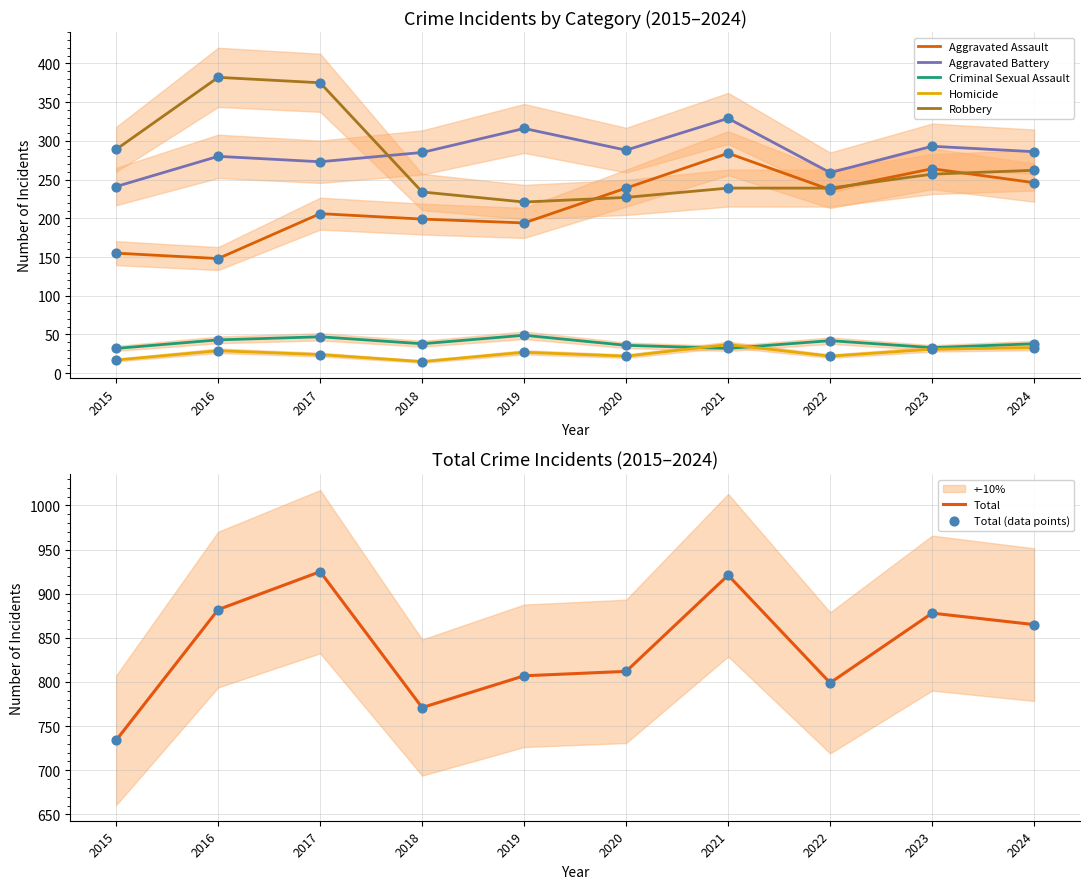

Is the value of Total at 2016 greater than the value of Aggravated Assault at 2015?

Yes